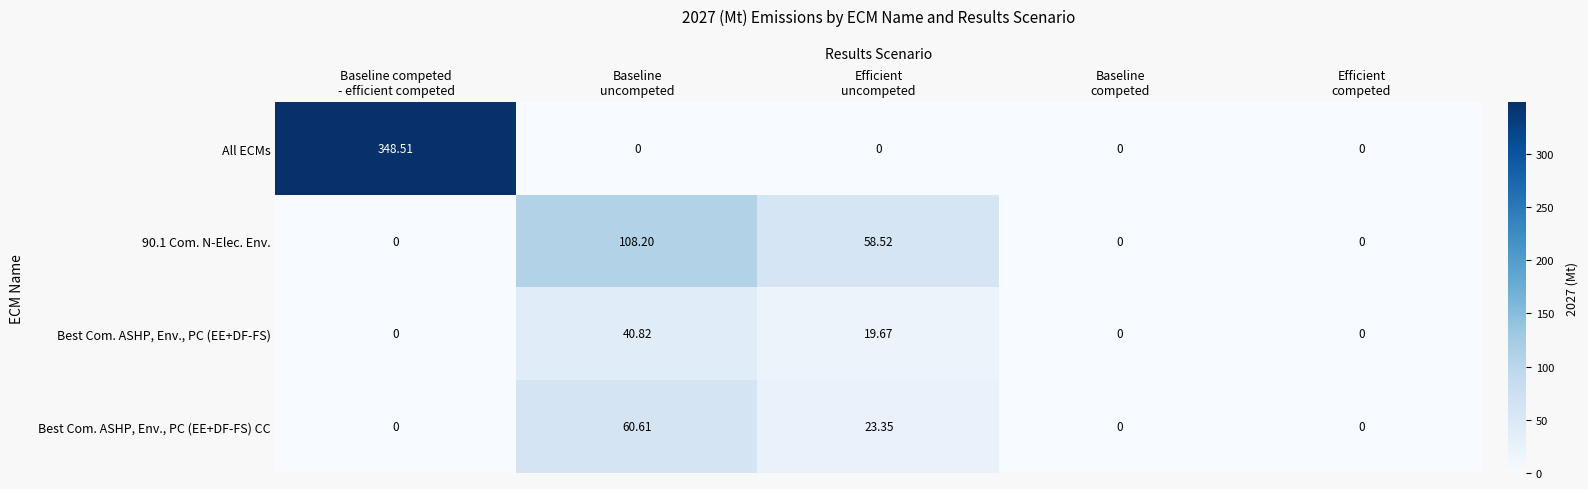

Which series has the widest spread of values?

All ECMs